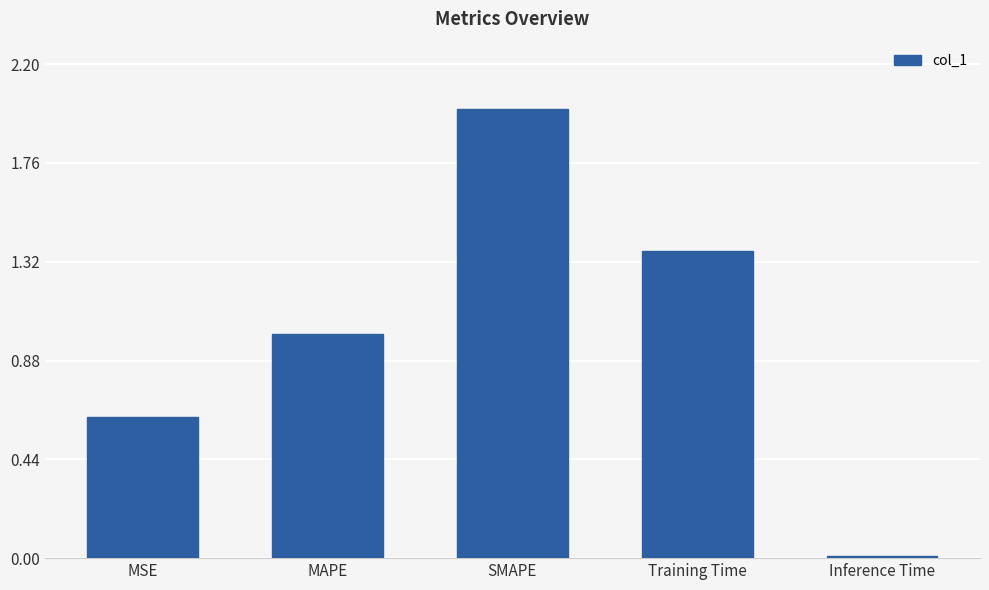

Approximately how many times larger is the value at SMAPE compared to MAPE?

2.0